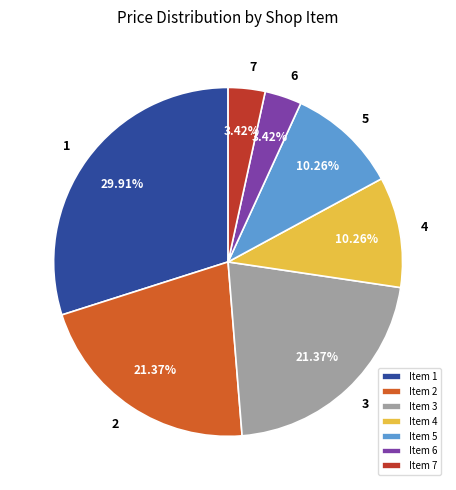

Between Item 7 and Item 2, which is larger?

Item 2